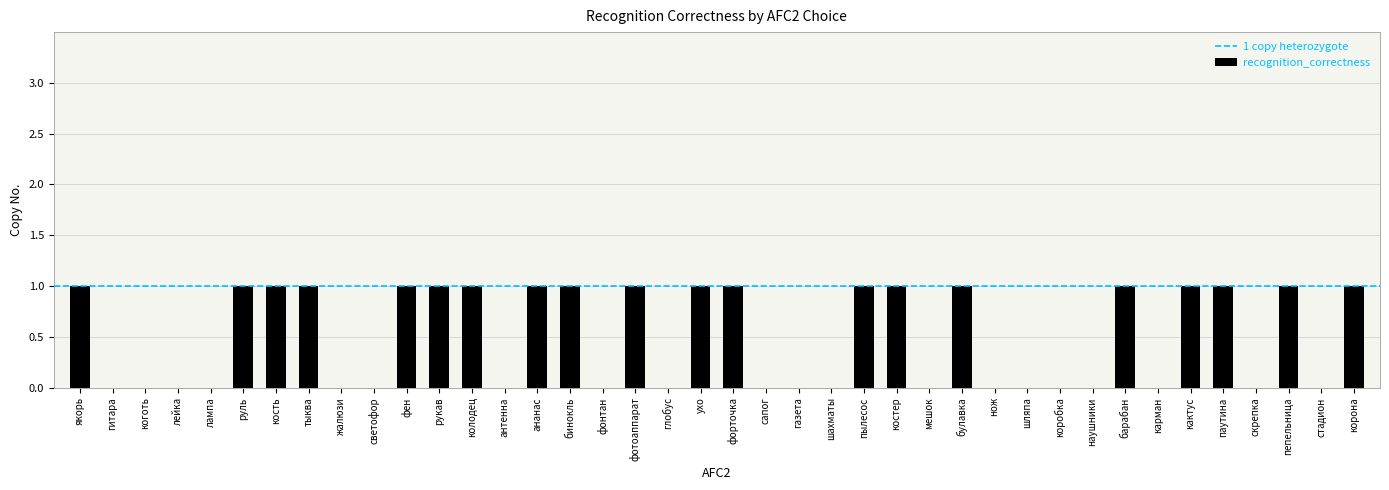

The value at булавка is 1. True or false?

True